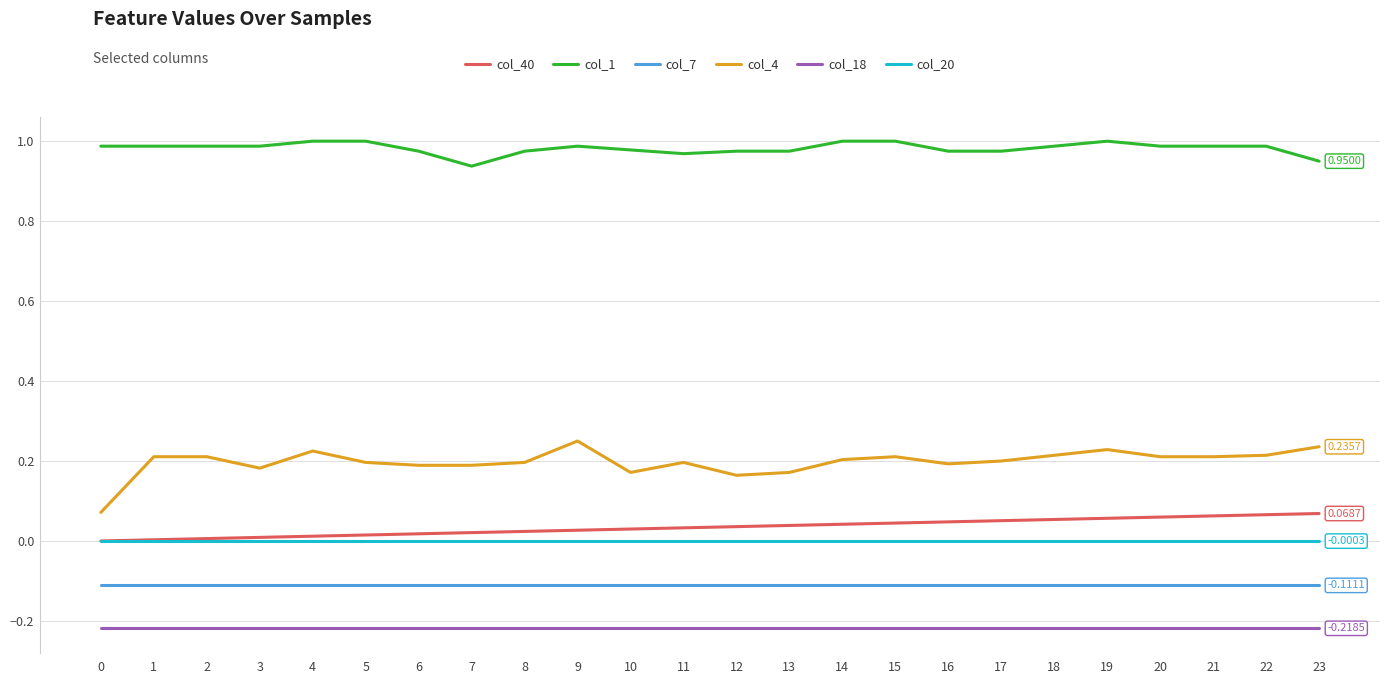

The col_18 series shows -0.1 at 20. True or false?

False